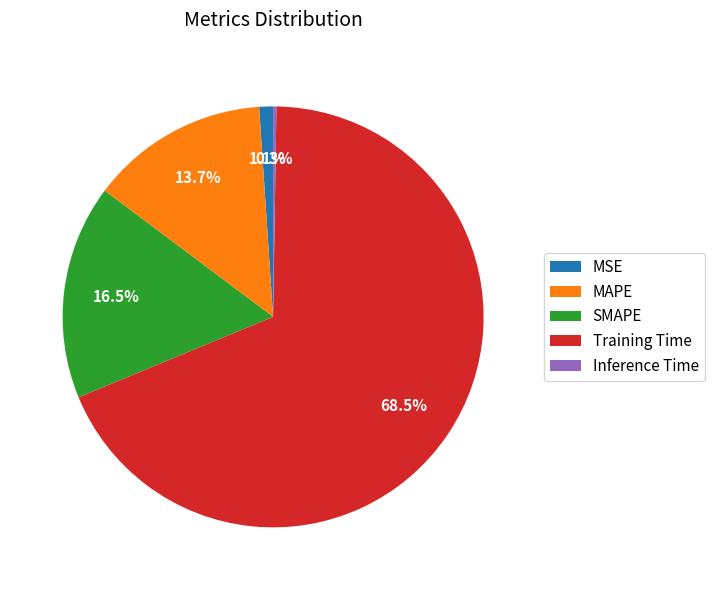

Which slice represents more than half of the pie?

Training Time